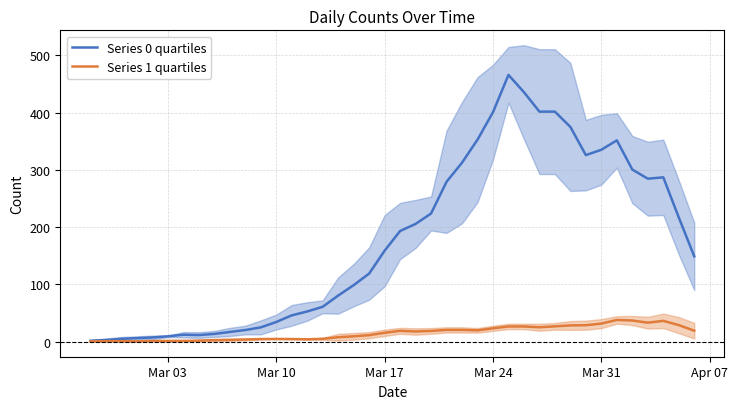

Rank the series by their average value, from highest to lowest.

Series 0 quartiles, Series 1 quartiles